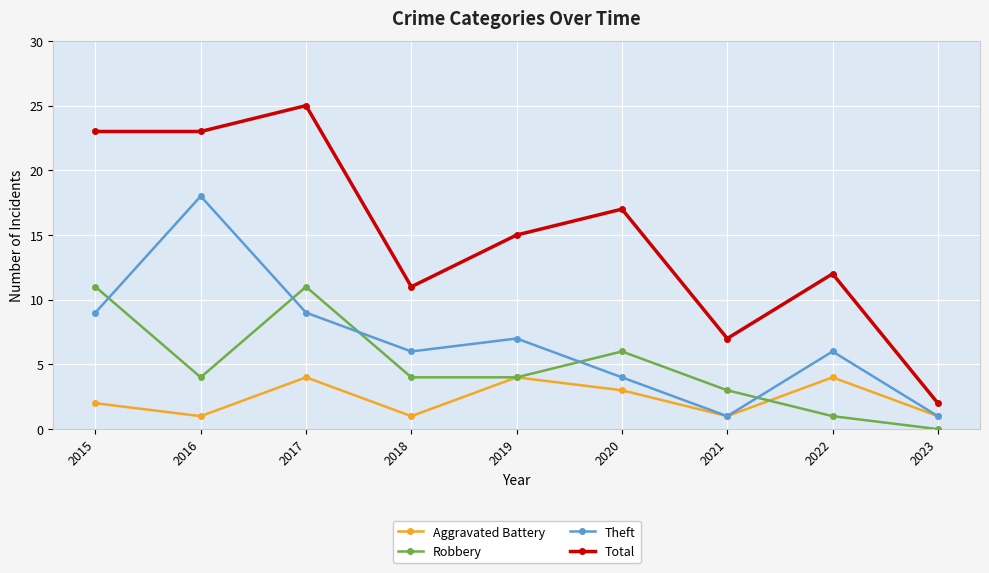

What is the sum of all Total values?

135